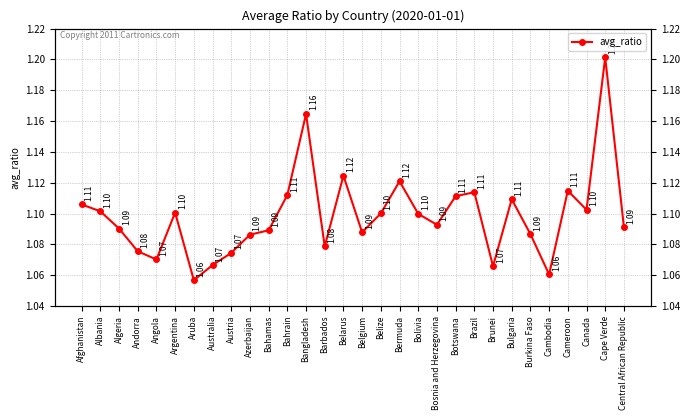

How many points are lower than both their immediate neighbors (excluding endpoints)?

8